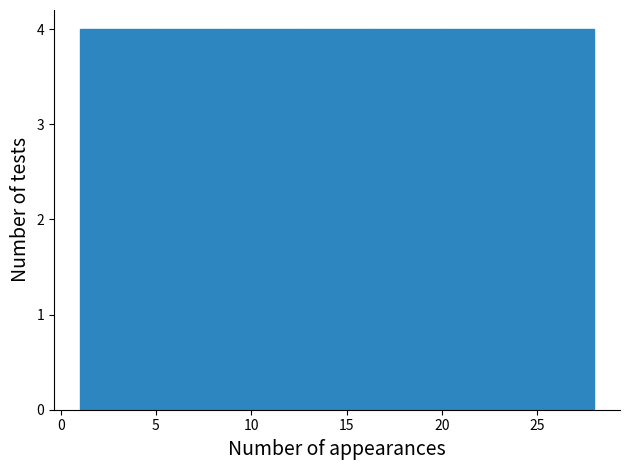

Reading left to right, transcribe this chart: for each bar, give the range it covers on the x-axis and its height. Neither the bar edges nor the heights are printed on the chart, so give them approximately, as read against the axes.

1.0 to 5.0: 4
5.0 to 8.5: 4
8.5 to 12.5: 4
12.5 to 16.5: 4
16.5 to 20.5: 4
20.5 to 24.0: 4
24.0 to 28.0: 4